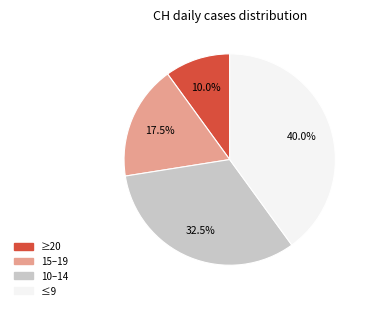

Is there a majority slice in this chart?

No